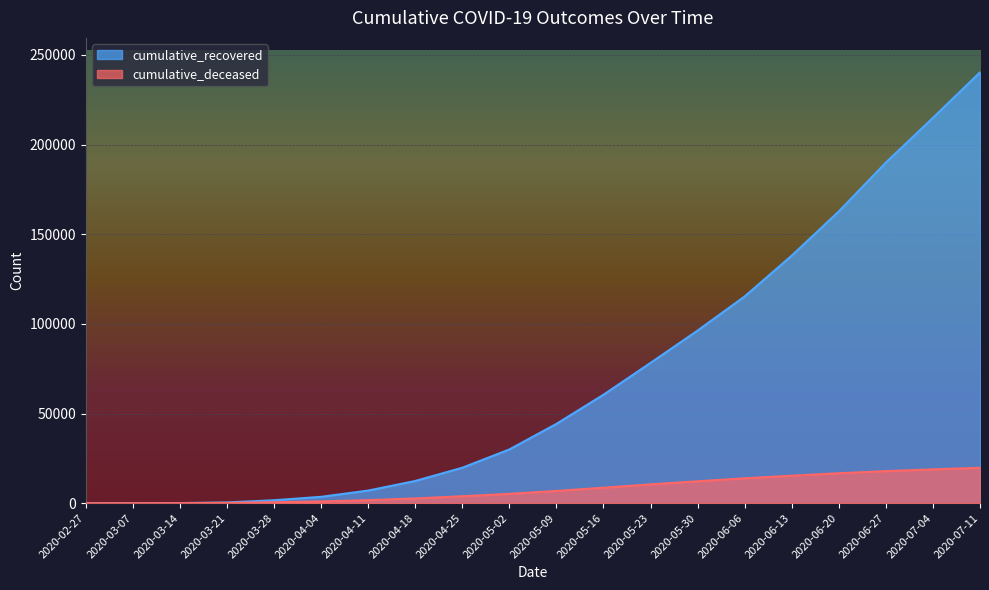

List the series in order of their overall mean, lowest first.

cumulative_deceased, cumulative_recovered